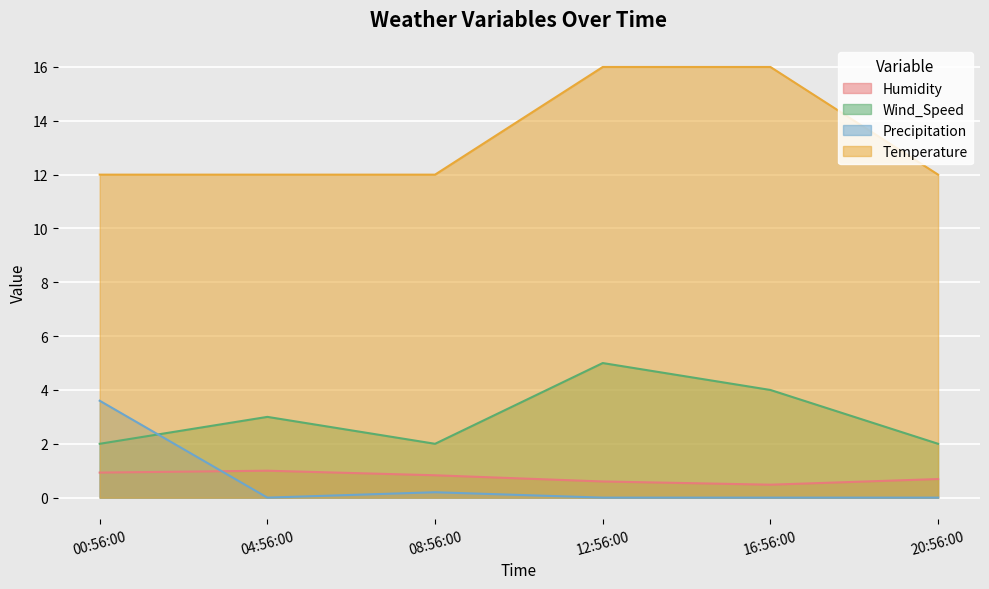

In Precipitation, how many points are lower than both neighbors (excluding endpoints)?

1